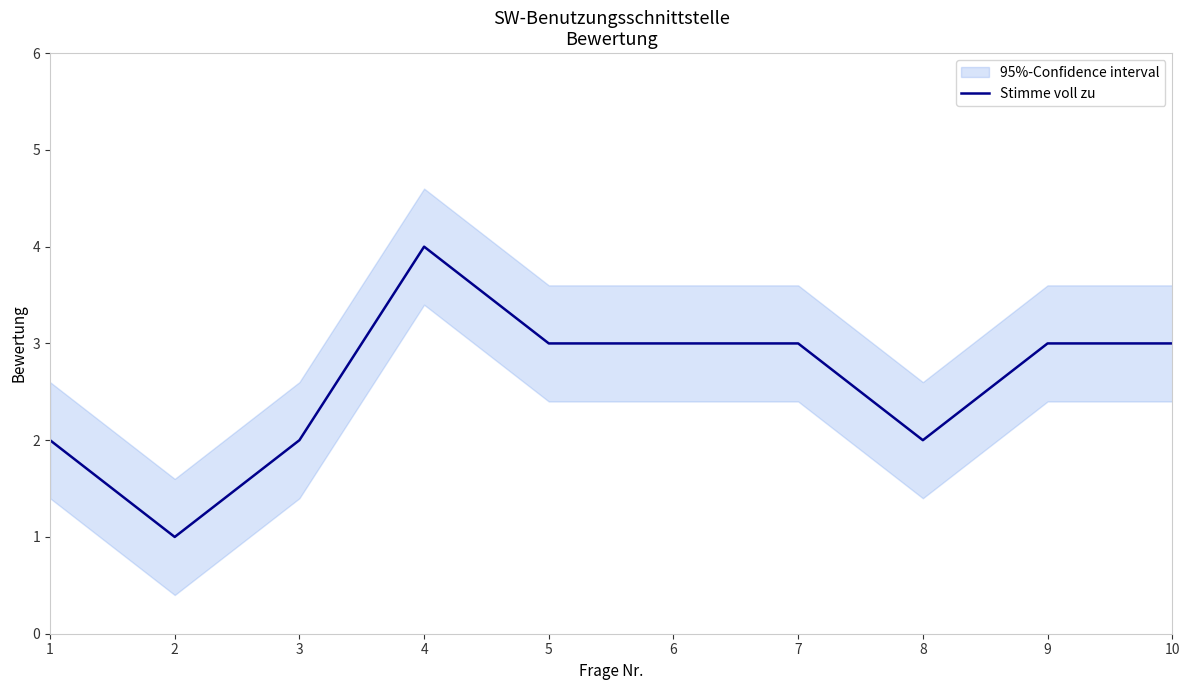

What is the sum of all values?

26